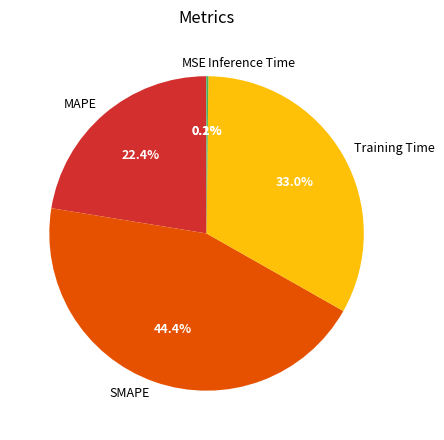

Which slice is the largest?

SMAPE